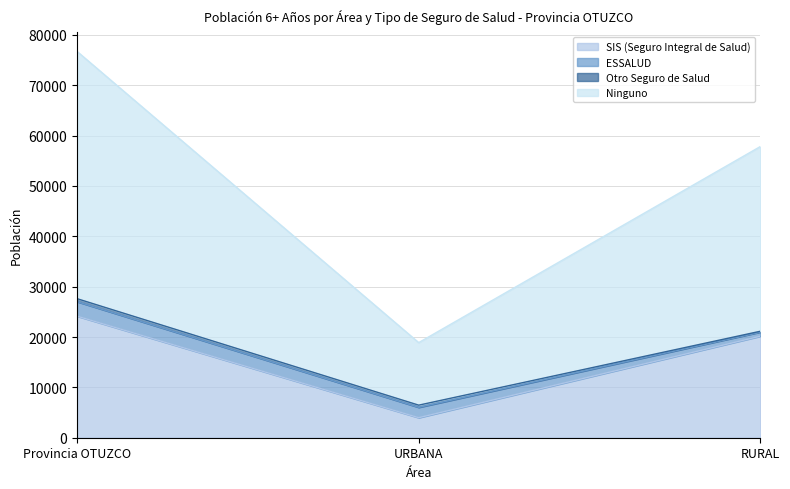

At which category is the sum across all series the highest?

Provincia OTUZCO